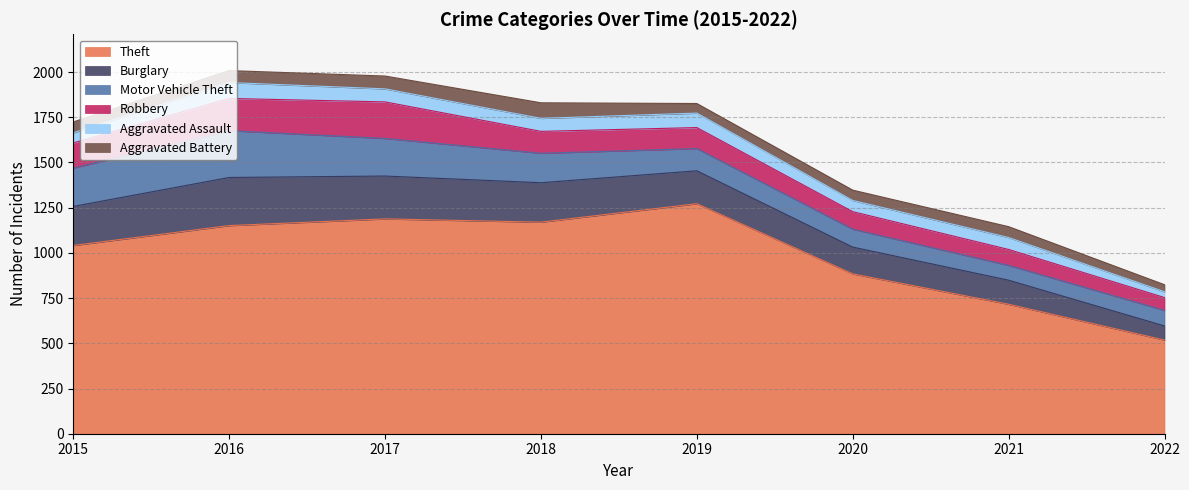

What are all the series names shown in the legend?

Theft, Burglary, Motor Vehicle Theft, Robbery, Aggravated Assault, Aggravated Battery